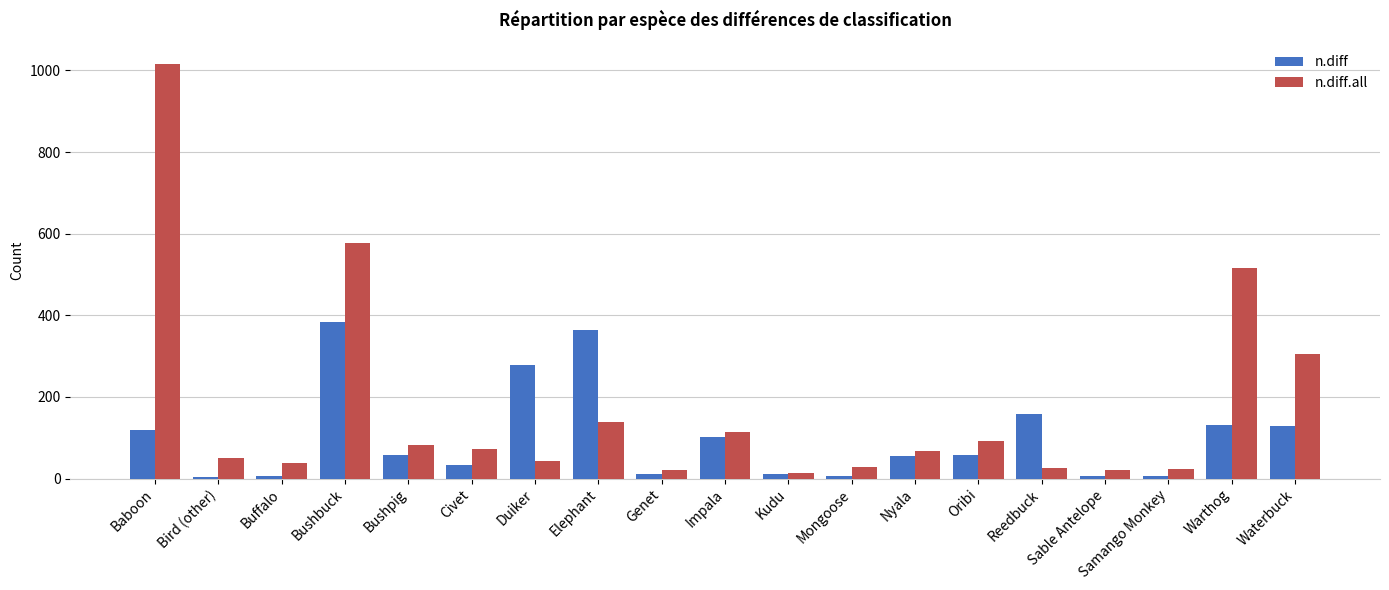

What is the difference between the highest and lowest values at Waterbuck?

176